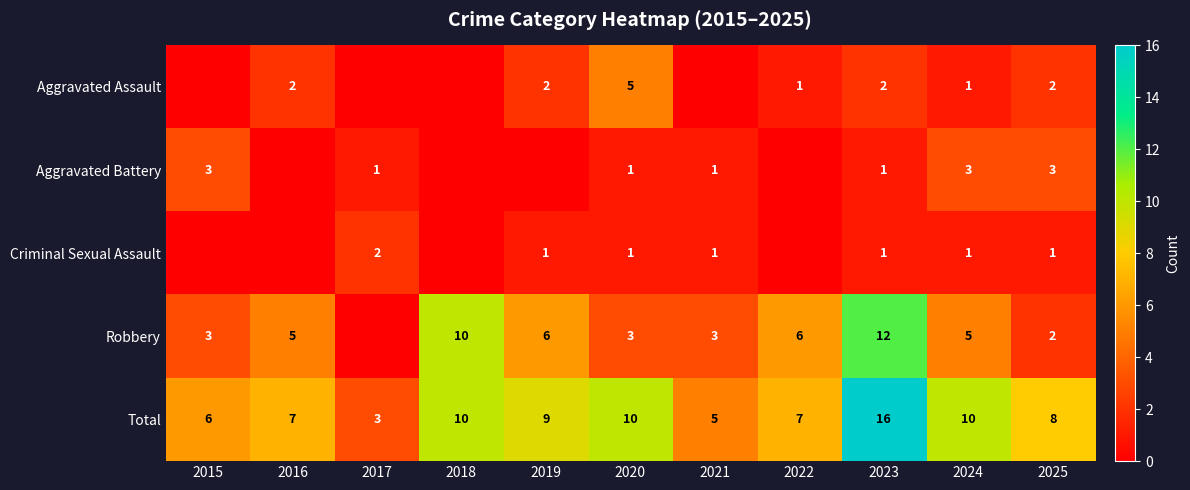

At which label does Total reach its peak?

2023